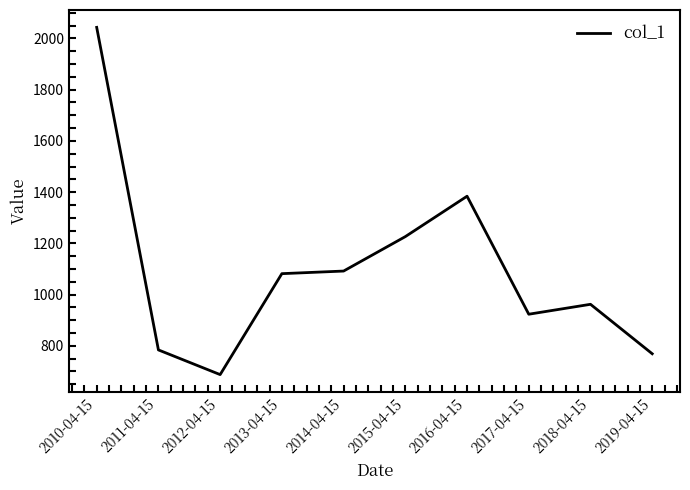

What is the greatest value displayed?

2043.3